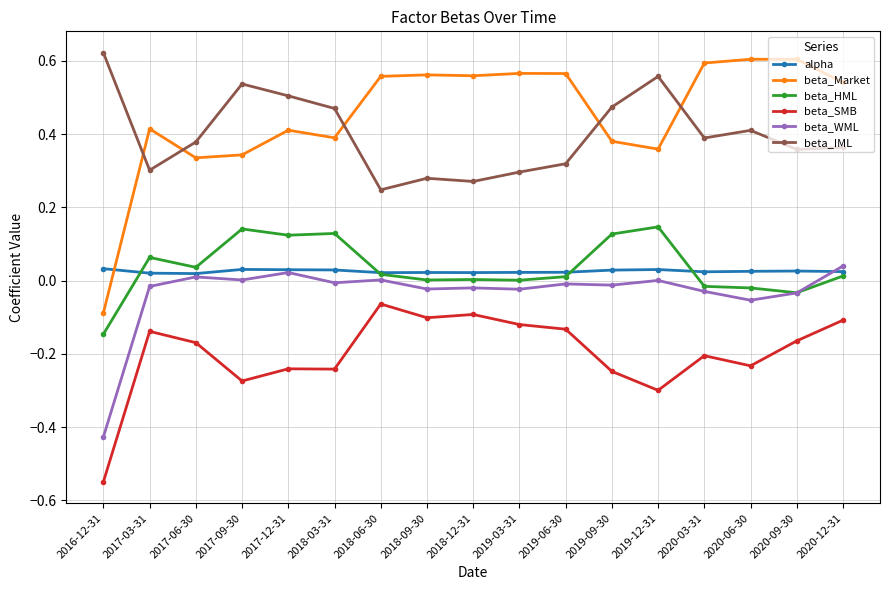

Which series has the widest spread of values?

beta_Market